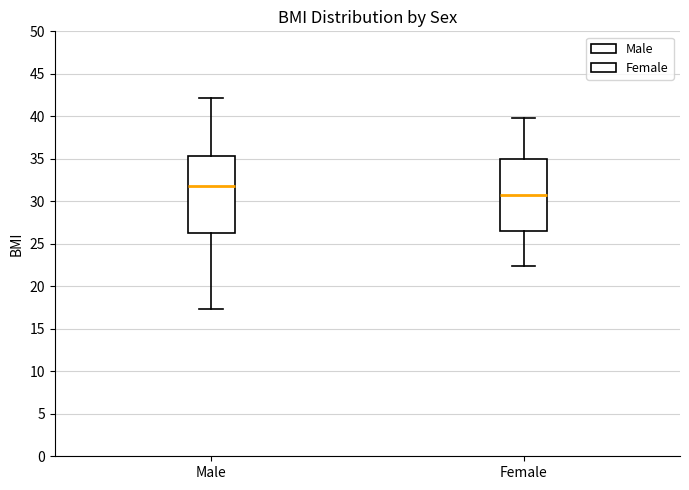

Reading left to right, read every box against the y-axis: the position of its median line, the range the box covers, and the ends of its whiskers. The values are not printed on the chart, so give them approximately, as read against the axis.

Male: median 32.0, box 26.5 to 35.5, whiskers 17.5 to 42.0
Female: median 31.0, box 26.5 to 35.0, whiskers 22.5 to 40.0